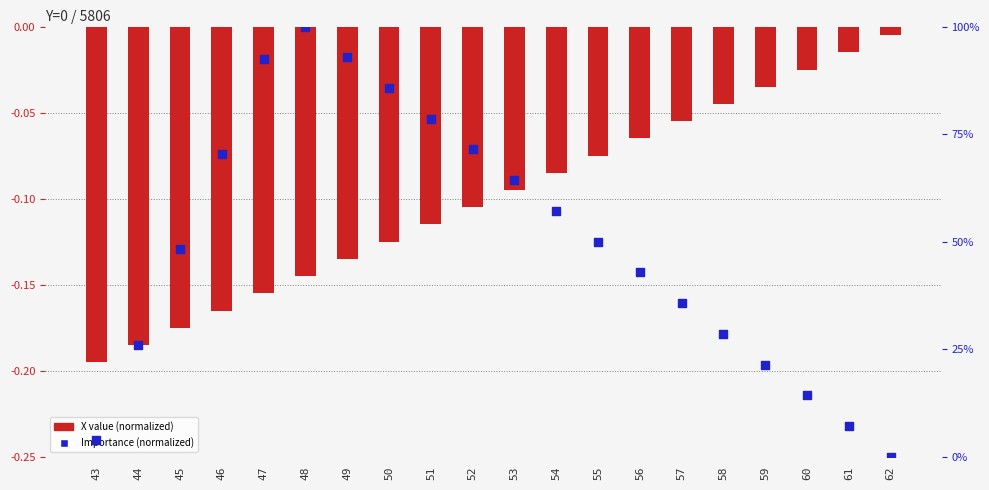

What are all the series names shown in the legend?

X value (normalized), Importance (normalized)